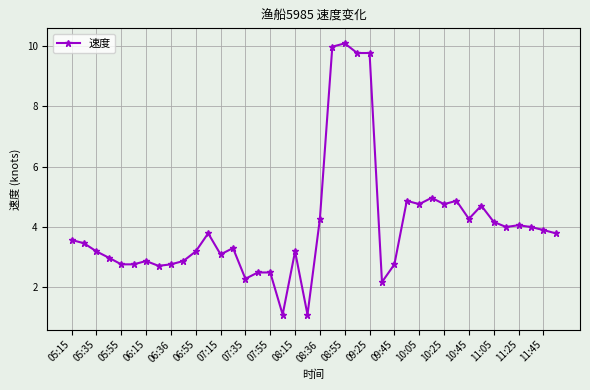

What is the difference between the maximum and second lowest values?

9.0